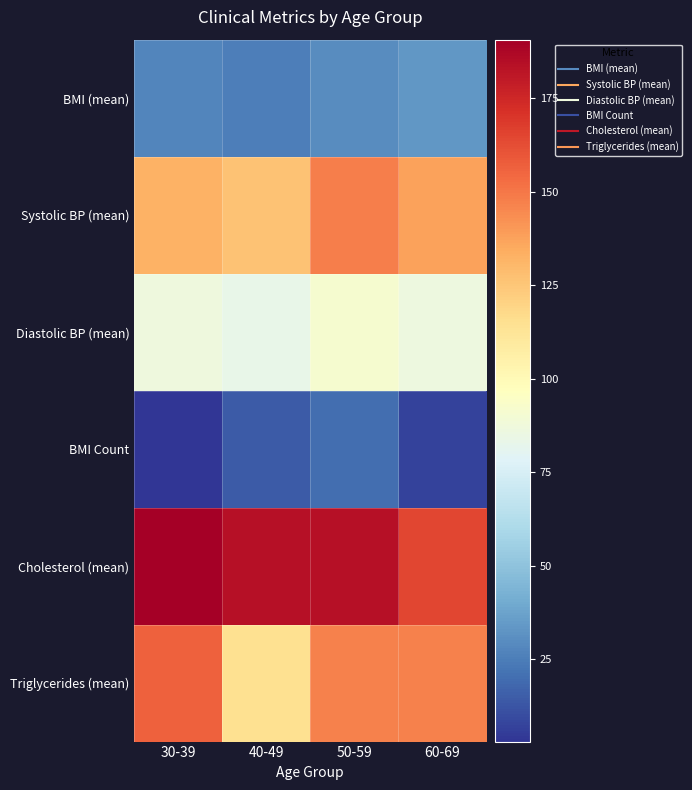

Which series has the widest spread of values?

Triglycerides (mean)